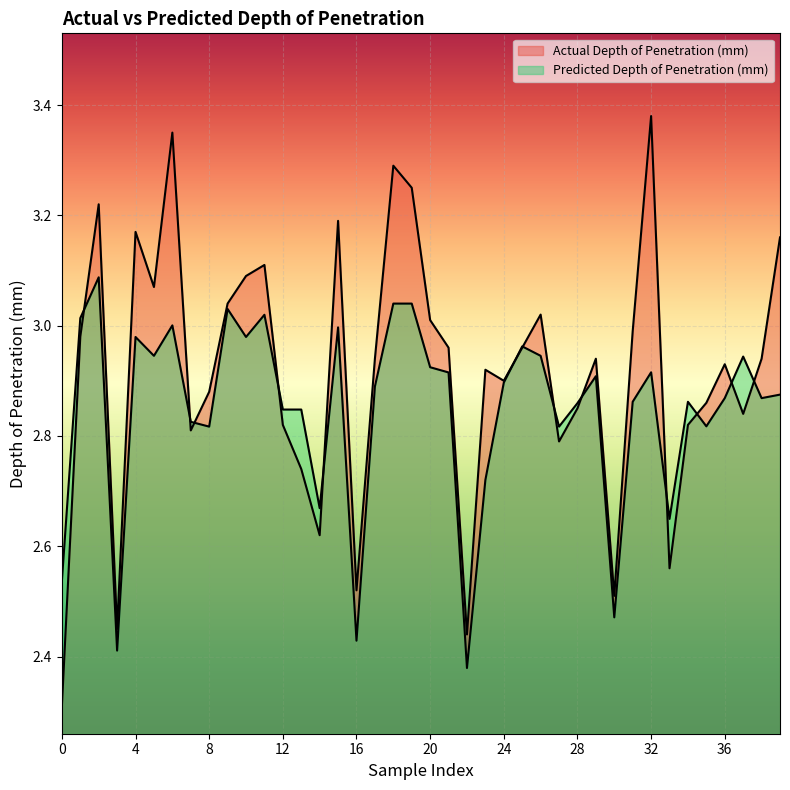

True or false: Actual_Depth of Penetration (mm) FE_Sim and Predicted_Depth of Penetration (mm) FE_Sim intersect in this chart.

True